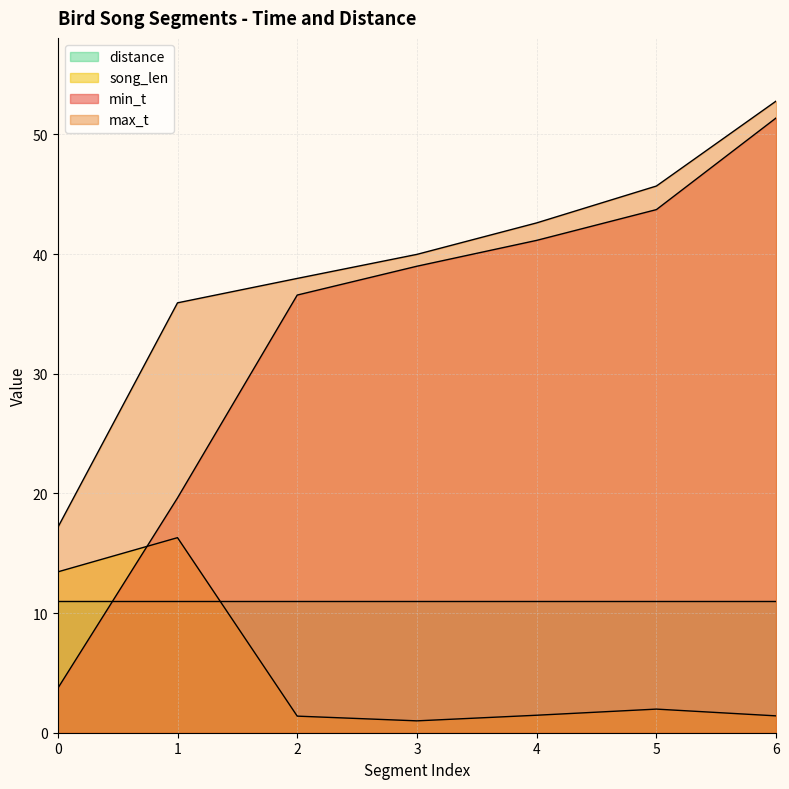

True or false: min_t and max_t intersect in this chart.

False